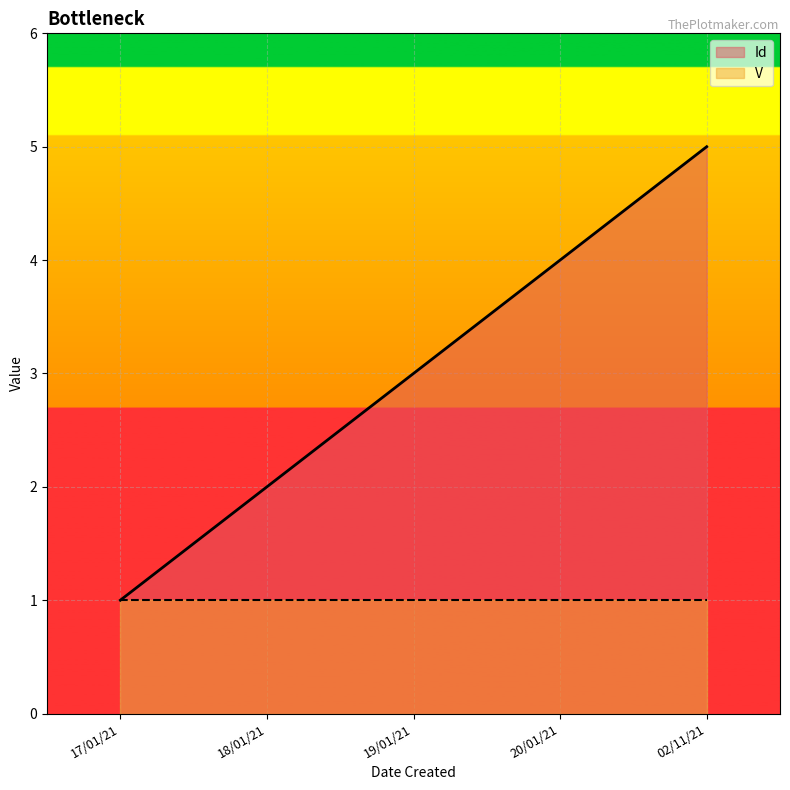

Which category has the highest value across all series?

02/11/21